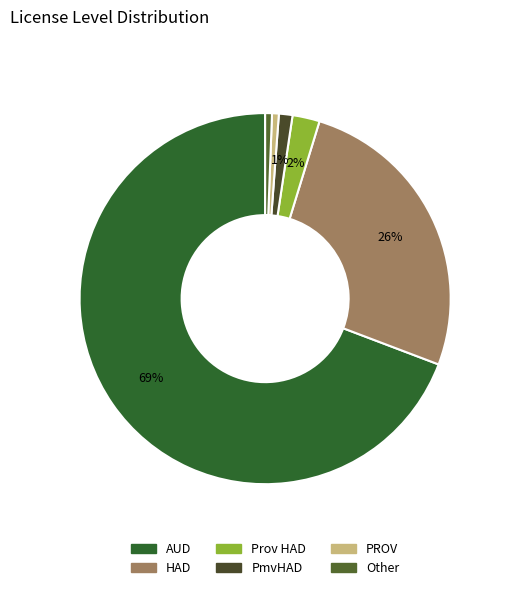

Rank the categories by value from lowest to highest.

PROV, Other, PmvHAD, Prov HAD, HAD, AUD